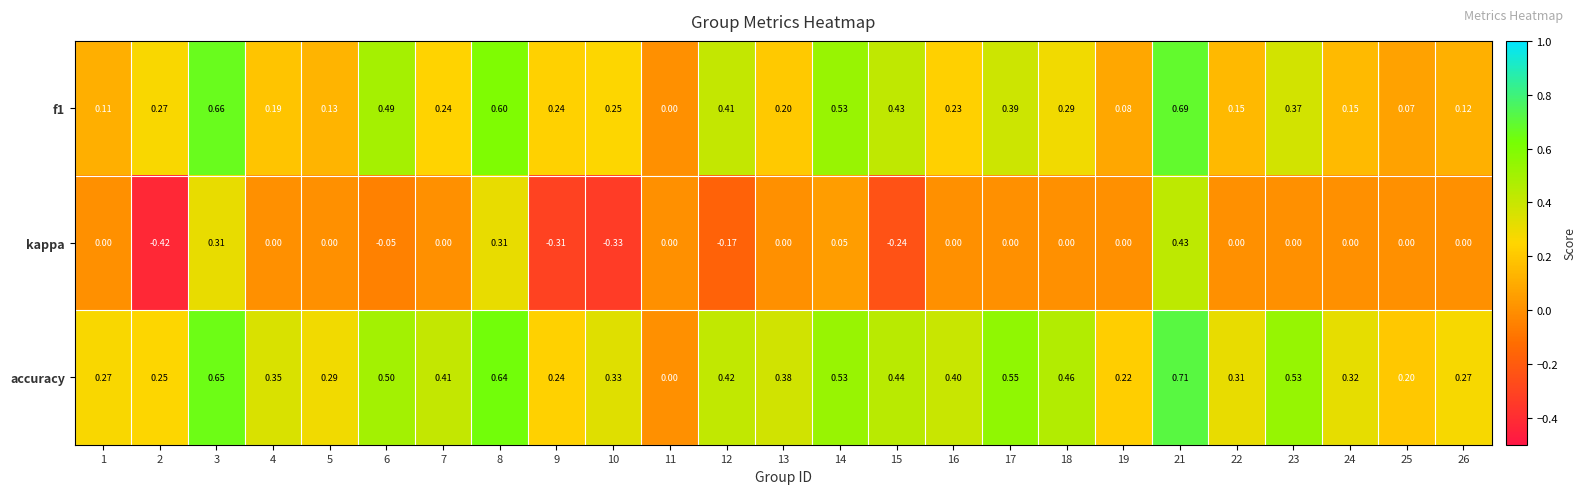

Count the number of categories in the chart.

25